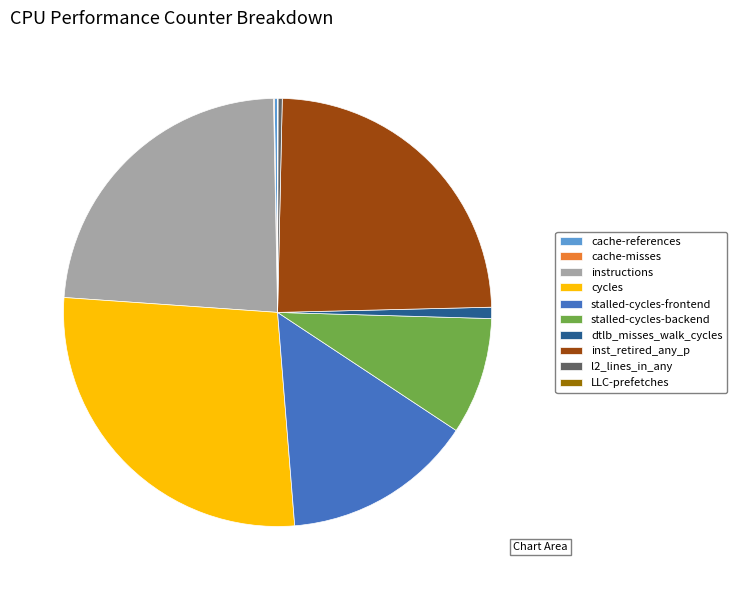

Does l2_lines_in_any account for over 50% of the chart?

No